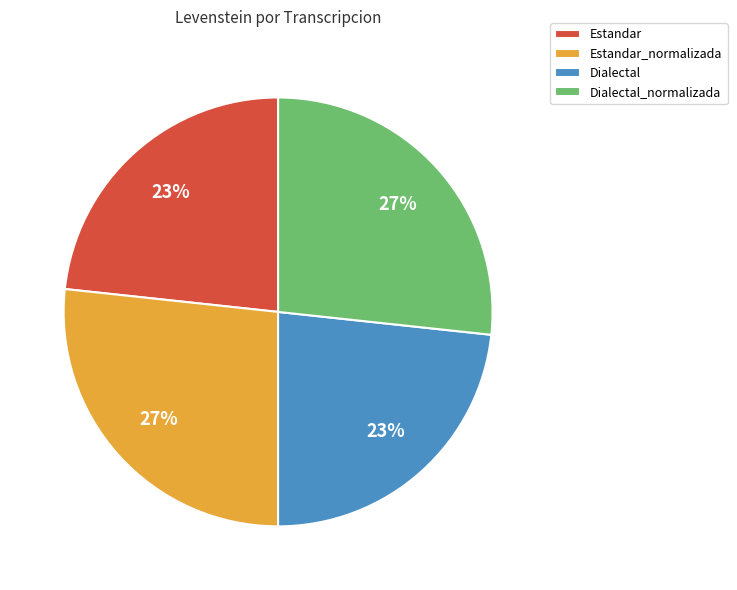

Does any single category account for the majority?

No